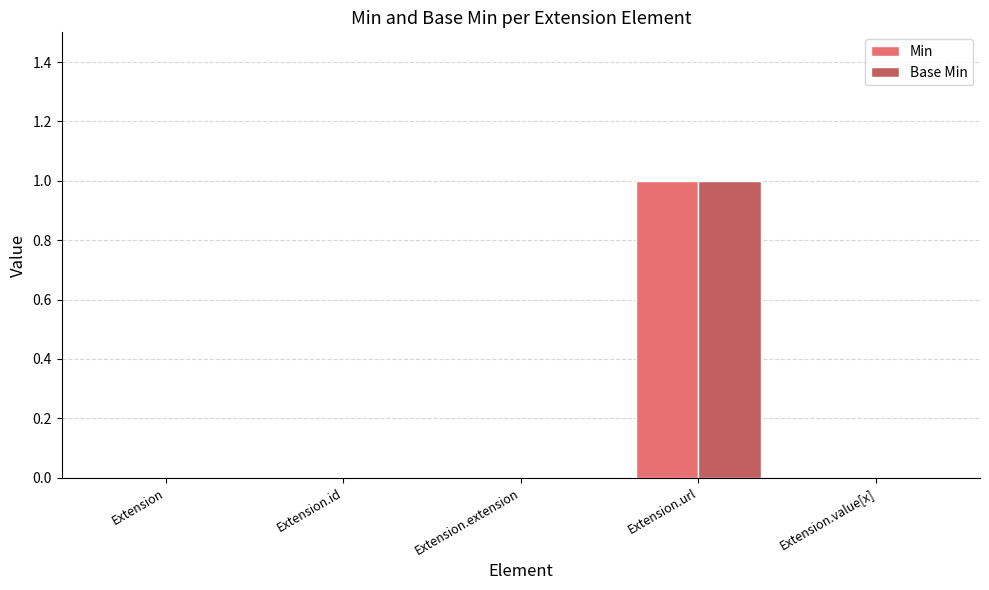

At which category does the chart reach its peak across all series?

Extension.url